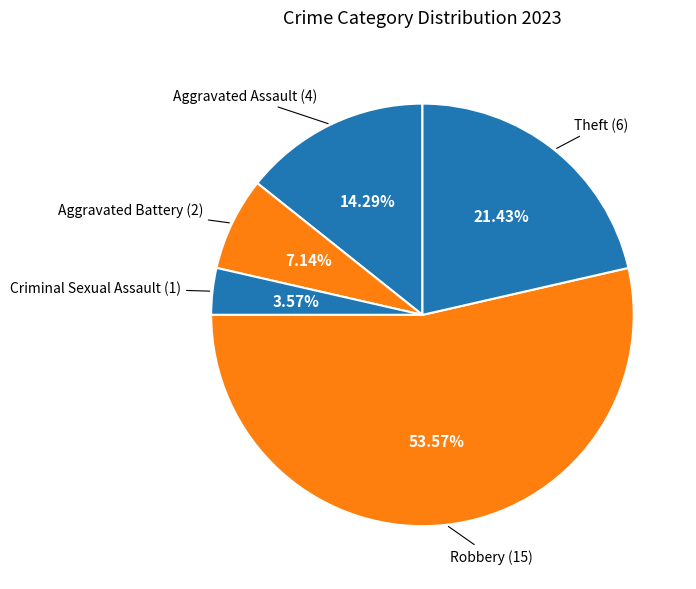

Count the number of slices in the pie.

5